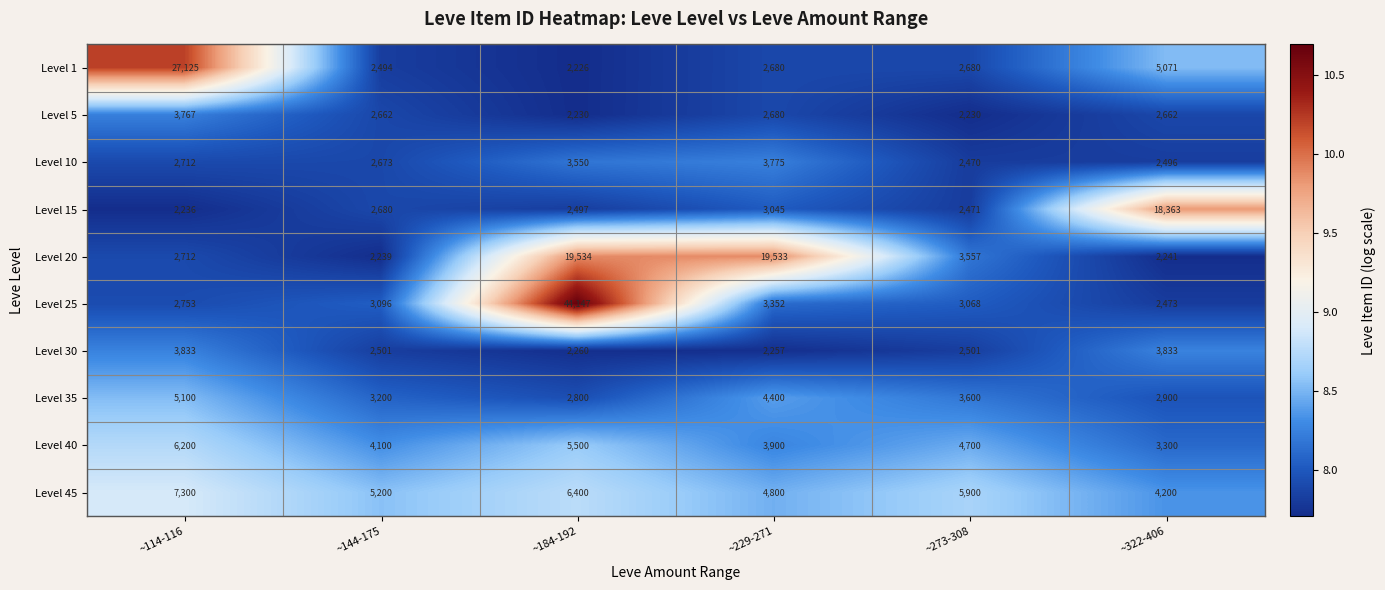

At which category is the sum across all series the highest?

~184-192